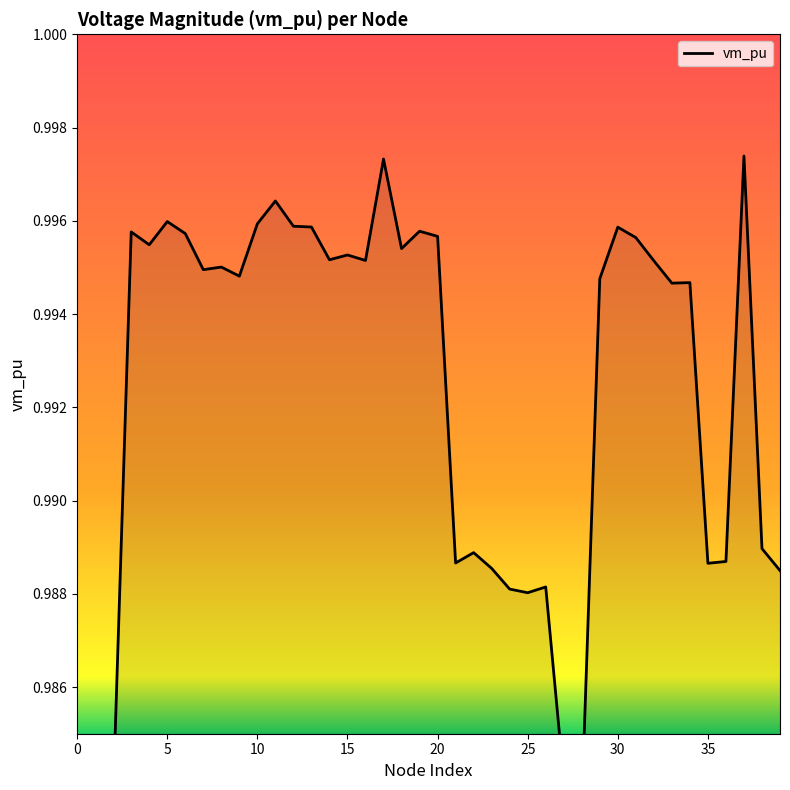

What is the label of the 17th point from the left?

16